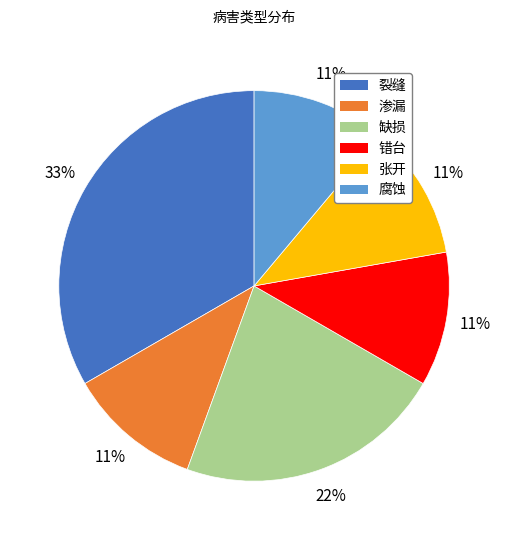

Is the sum of 腐蚀 and 张开 greater than half?

No